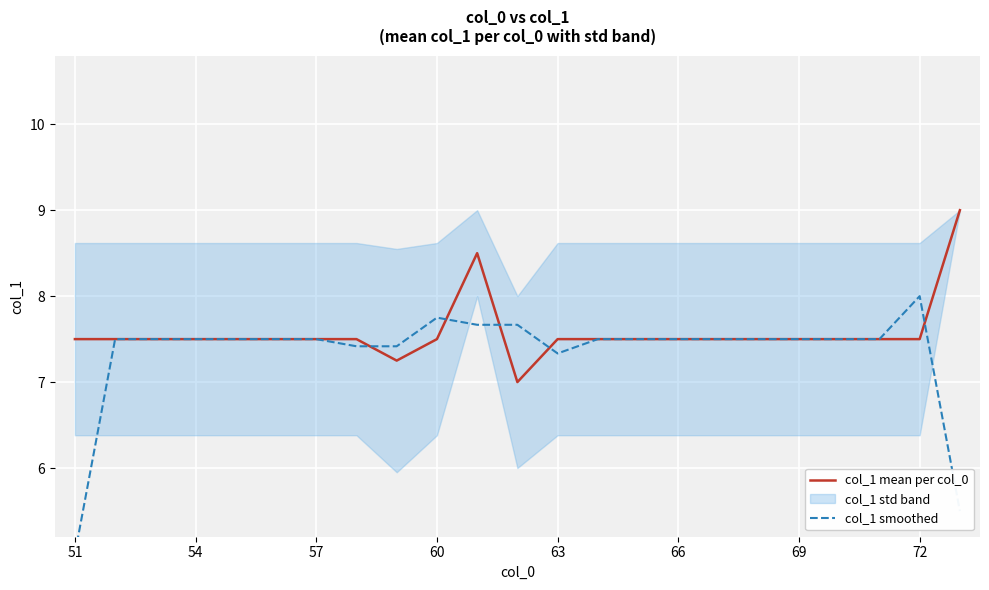

In col_1 smoothed, how many points are lower than both neighbors (excluding endpoints)?

1